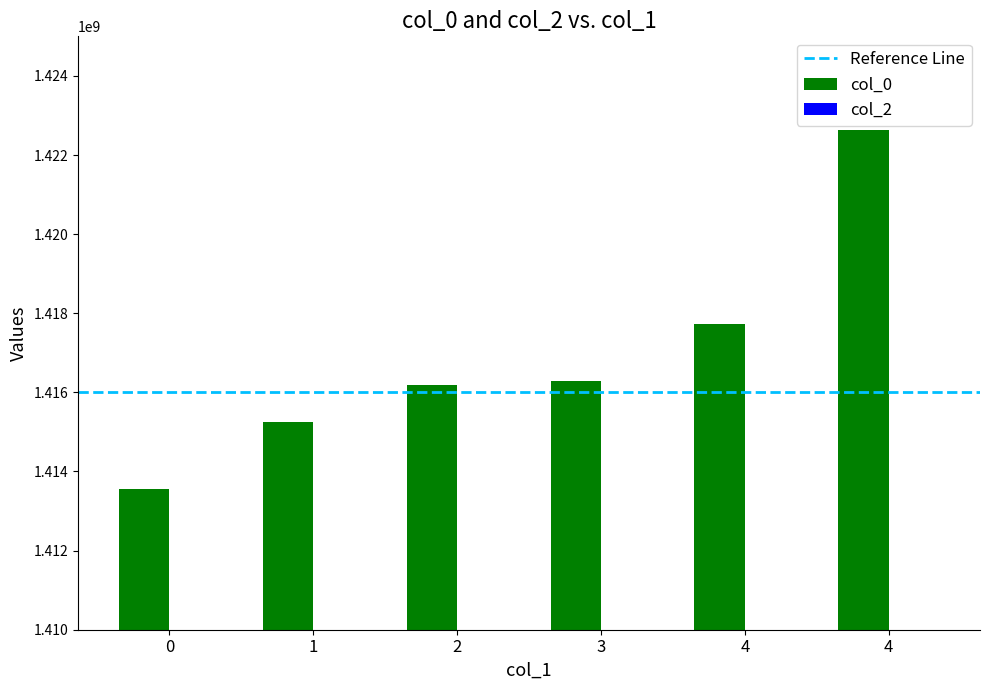

How many bars are there in total?

6